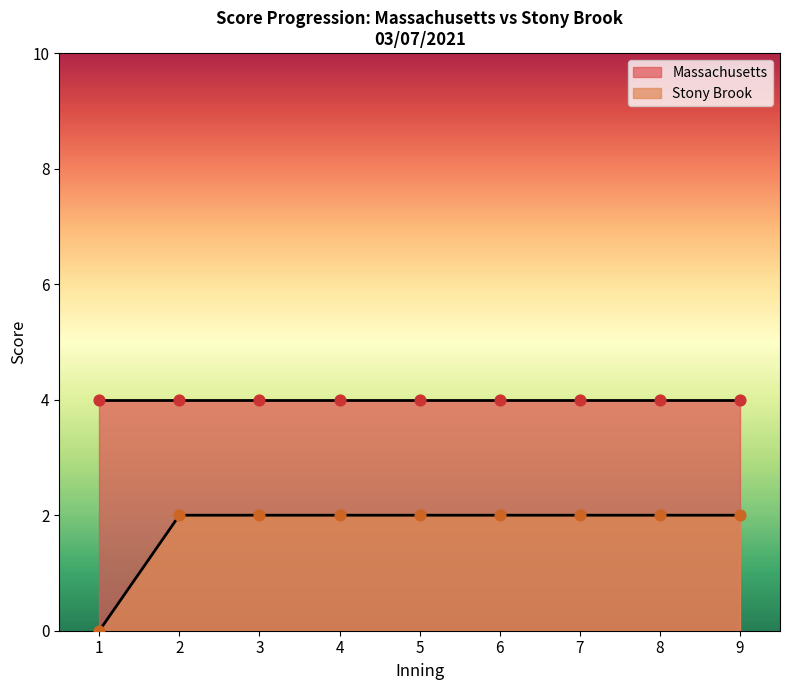

The Stony Brook series shows 1 at 3. True or false?

False